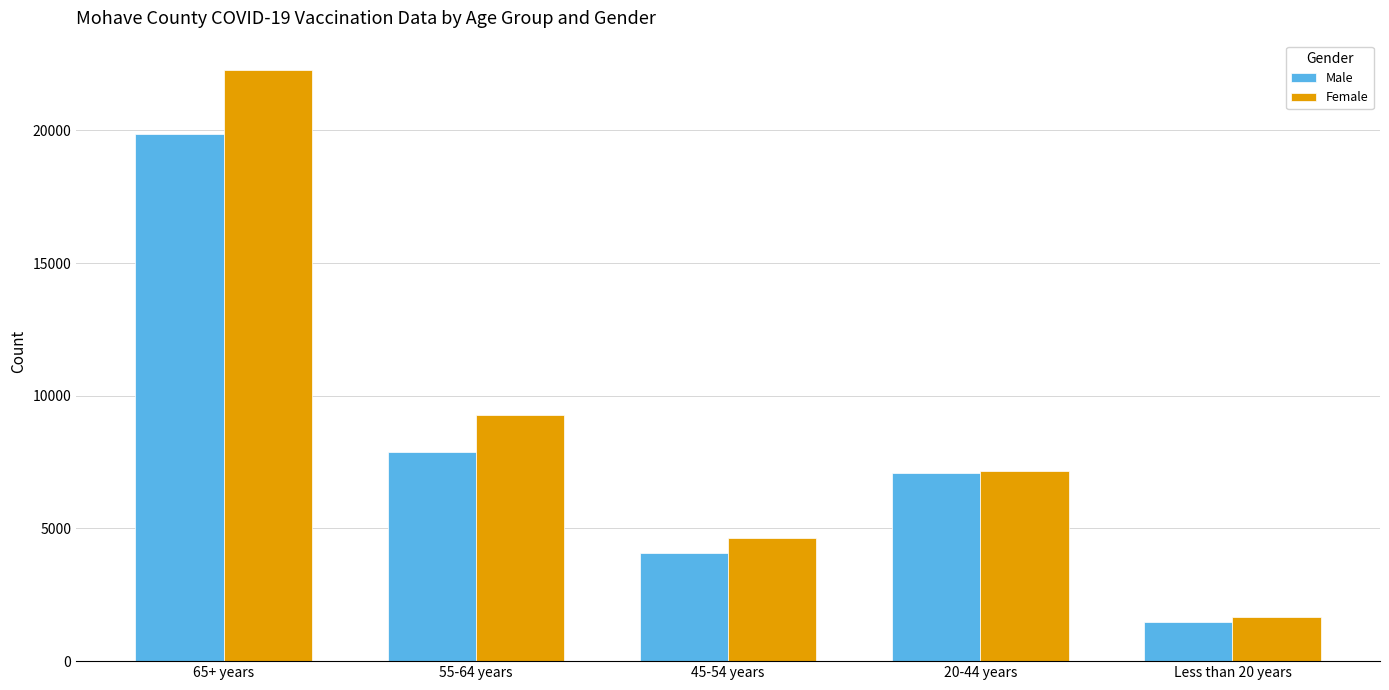

Which series has the largest total across all categories?

Female